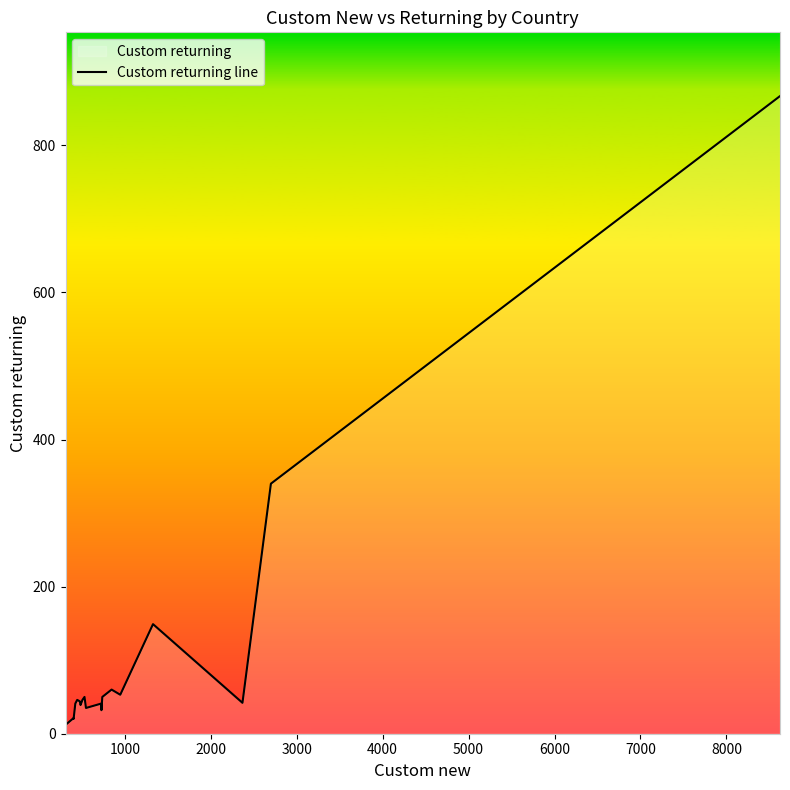

What is the difference between the maximum and minimum values?

854